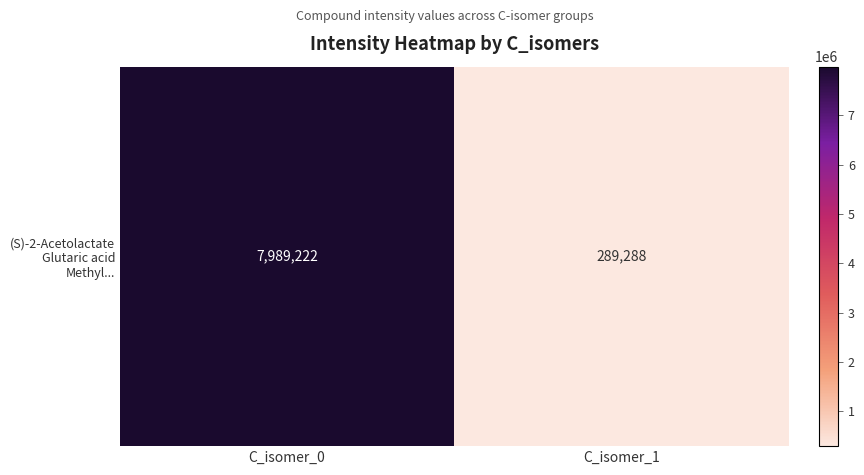

What is the maximum value shown in the chart?

7989221.8